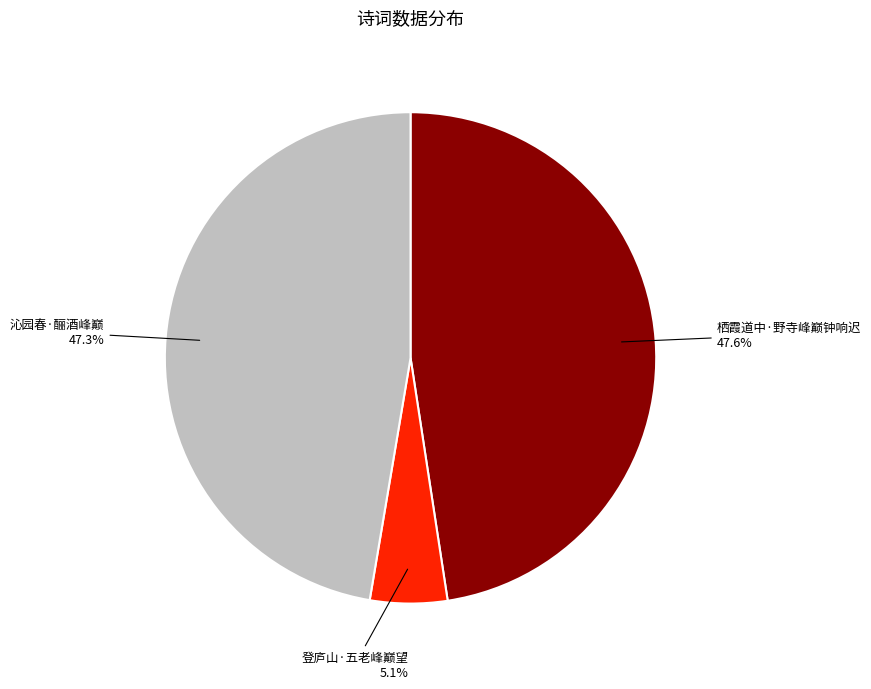

What percentage is the 栖霞道中·野寺峰巅钟响迟 slice, to the nearest percent?

48%